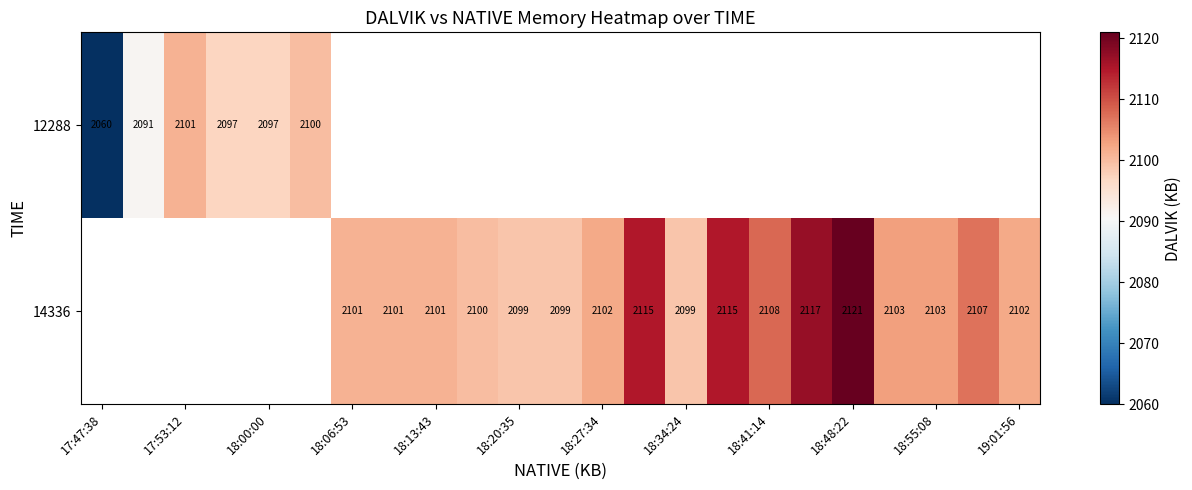

The 12288 series shows 2060 at 17:47:38. True or false?

True